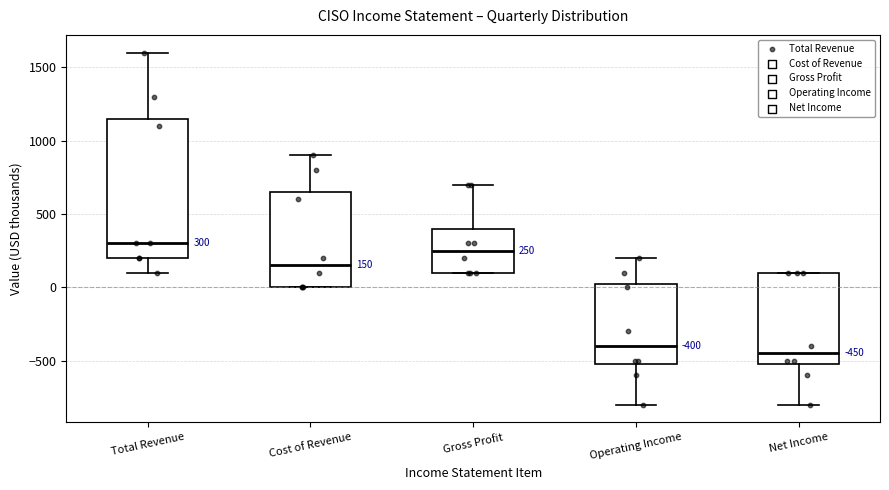

Which box has the lowest median line?

Net Income